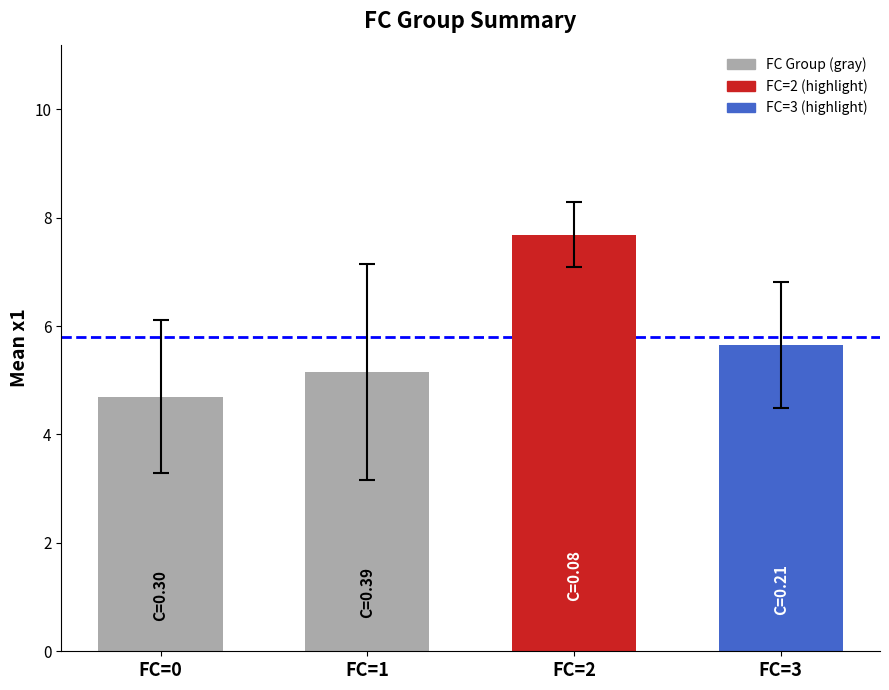

How many bars are there in total?

4